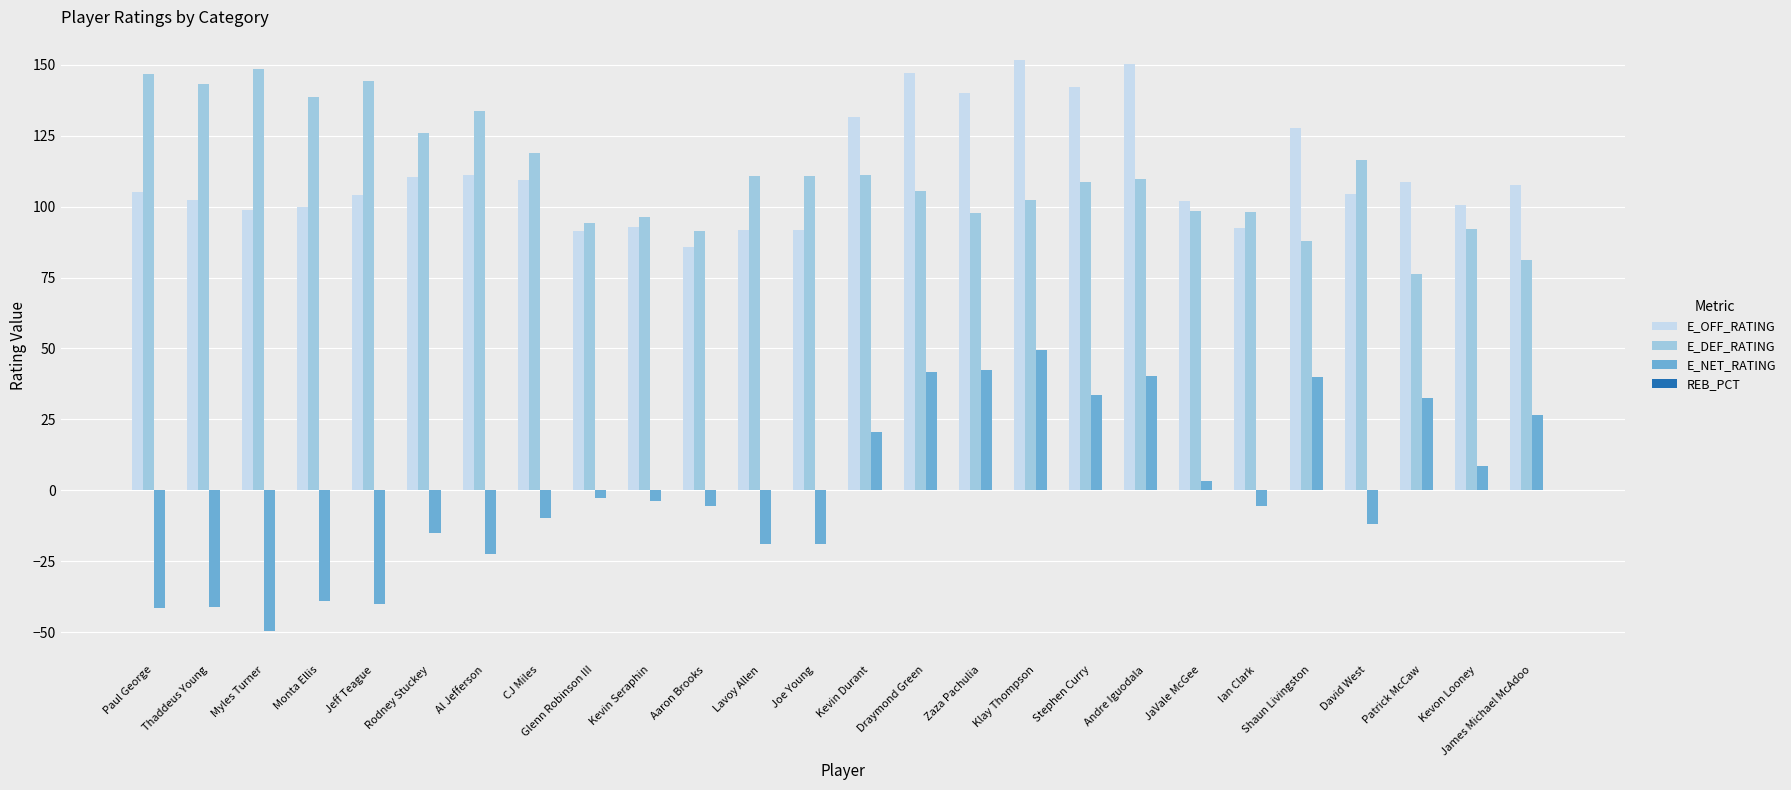

True or false: E_OFF_RATING has a value of 91.9 at Lavoy Allen.

True